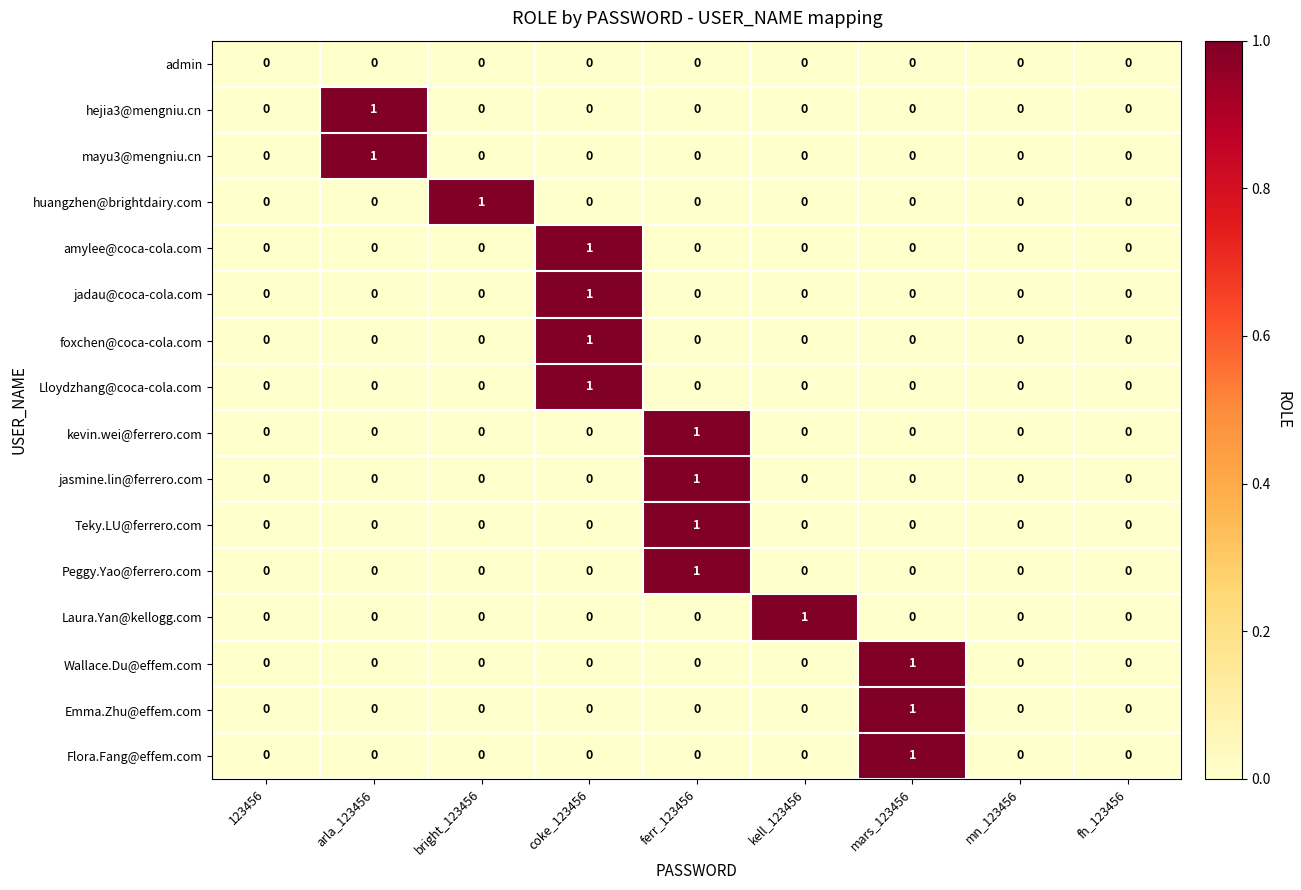

True or false: mayu3@mengniu.cn has a value of 0 at ferr_123456.

True